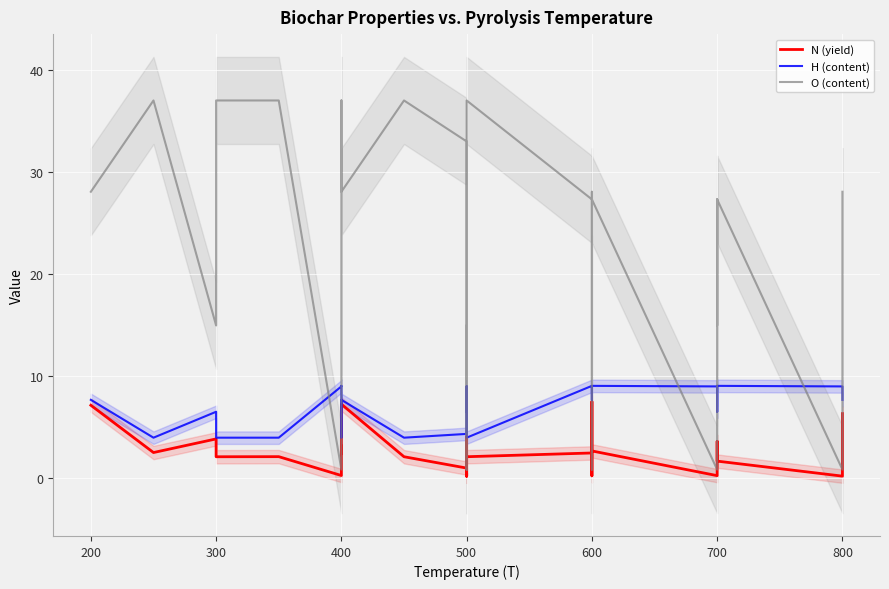

How many categories are shown in the chart?

29